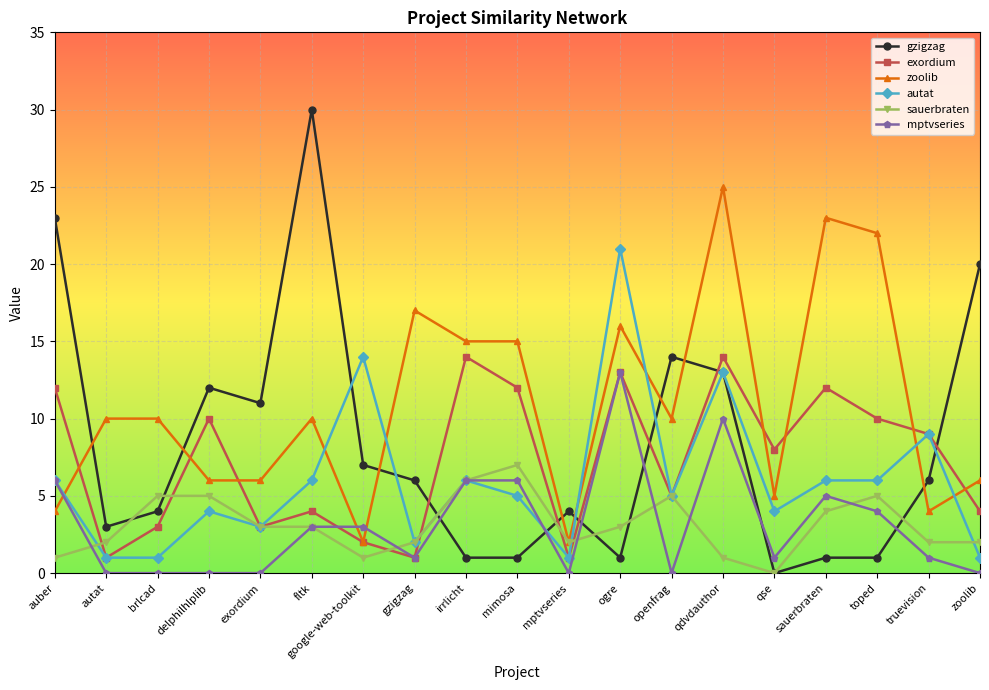

What are all the series names shown in the legend?

gzigzag, exordium, zoolib, autat, sauerbraten, mptvseries